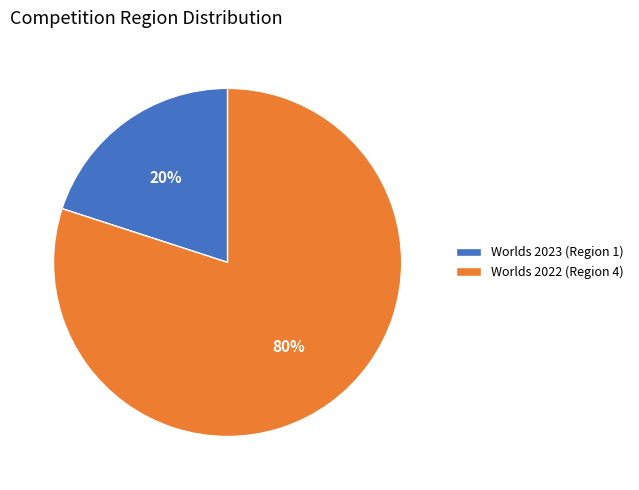

Is it true that Worlds 2022 is 73% of the pie?

False